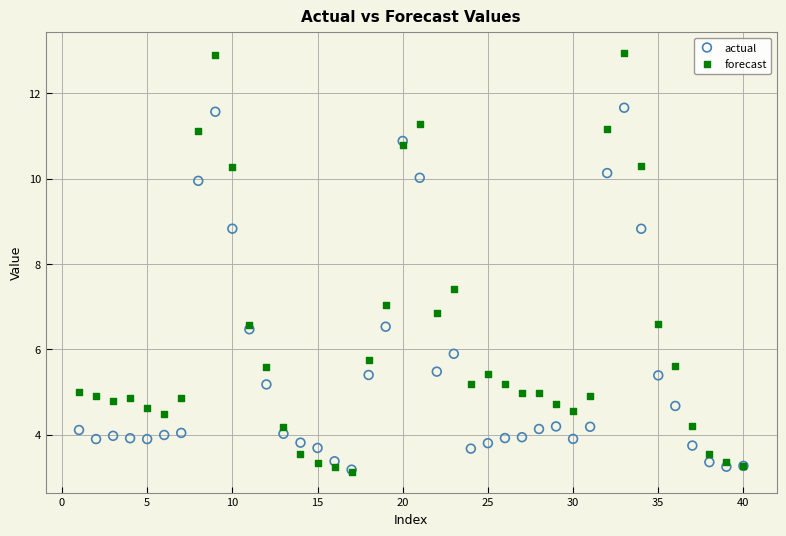

In the forecast series, what Y value is closest to 8?

7.4